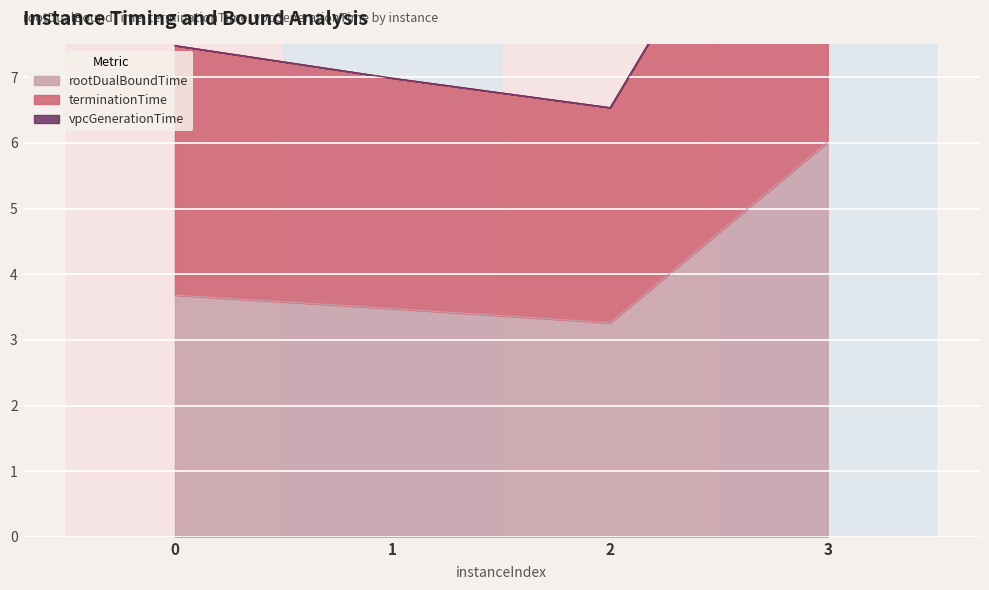

At which category does the chart reach its peak across all series?

3